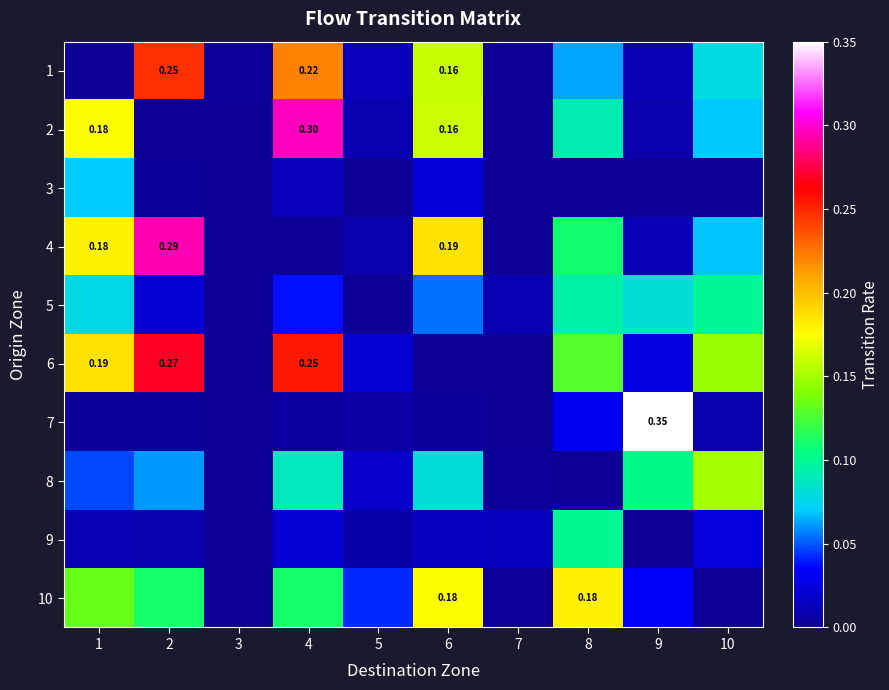

At which category is the sum across all series the highest?

4